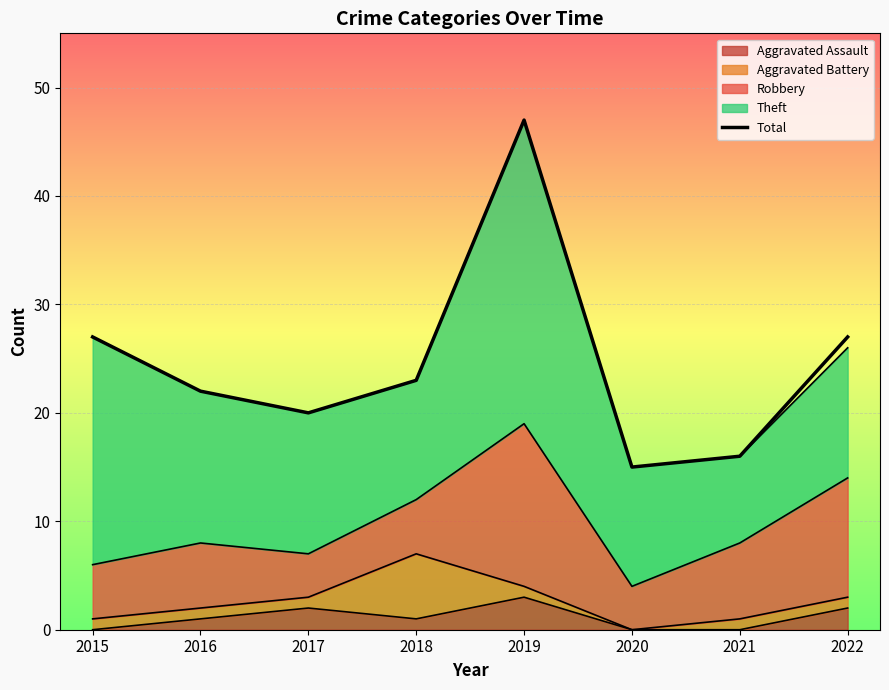

Between 2022 and 2016, which is larger?

2022